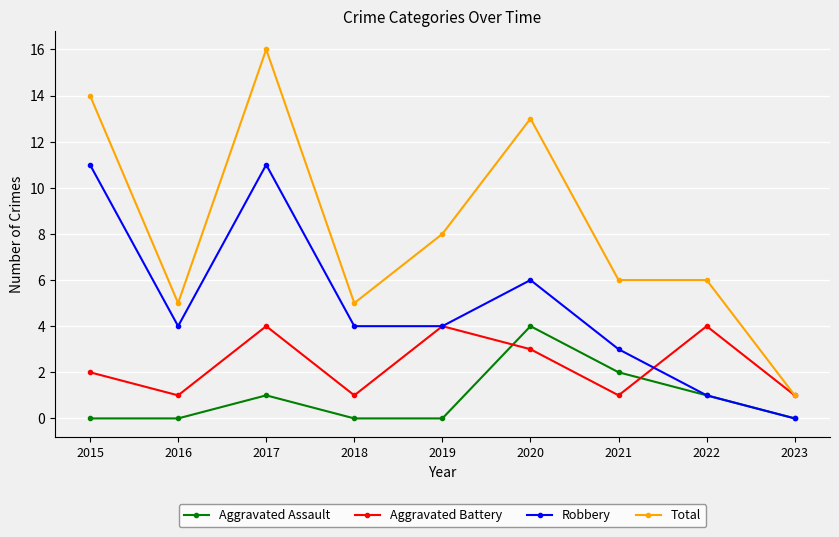

Is the value of Total at 2016 greater than the value of Aggravated Assault at 2022?

Yes